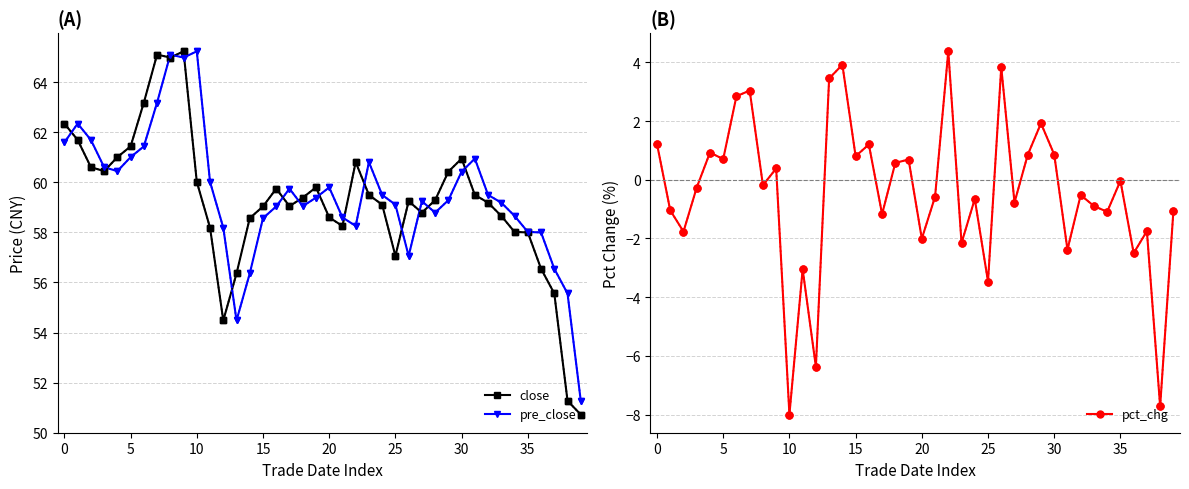

What is the label of the 10th point from the right?

30